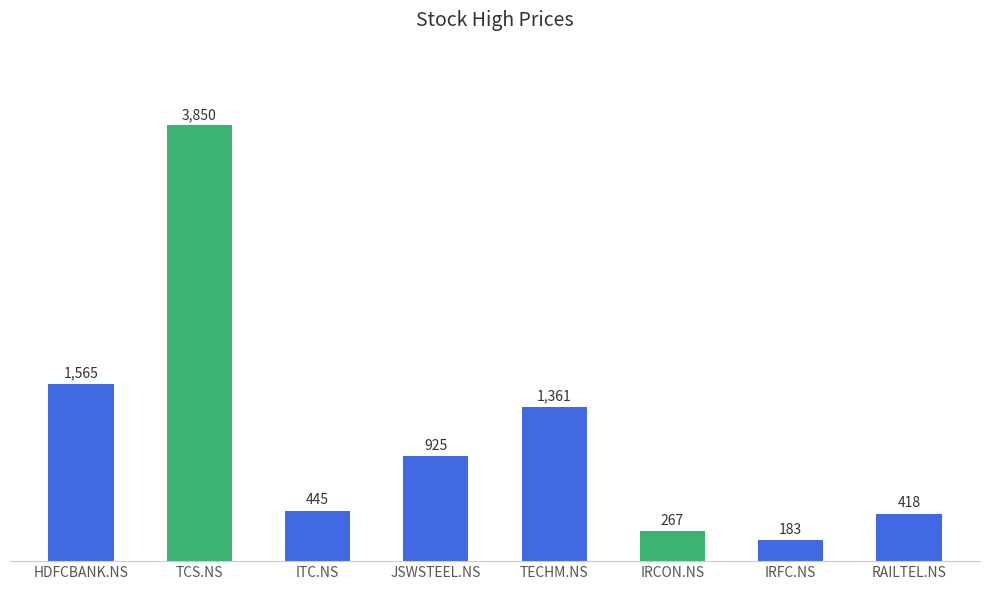

List the labels in order of value, smallest first.

IRFC.NS, IRCON.NS, RAILTEL.NS, ITC.NS, JSWSTEEL.NS, TECHM.NS, HDFCBANK.NS, TCS.NS